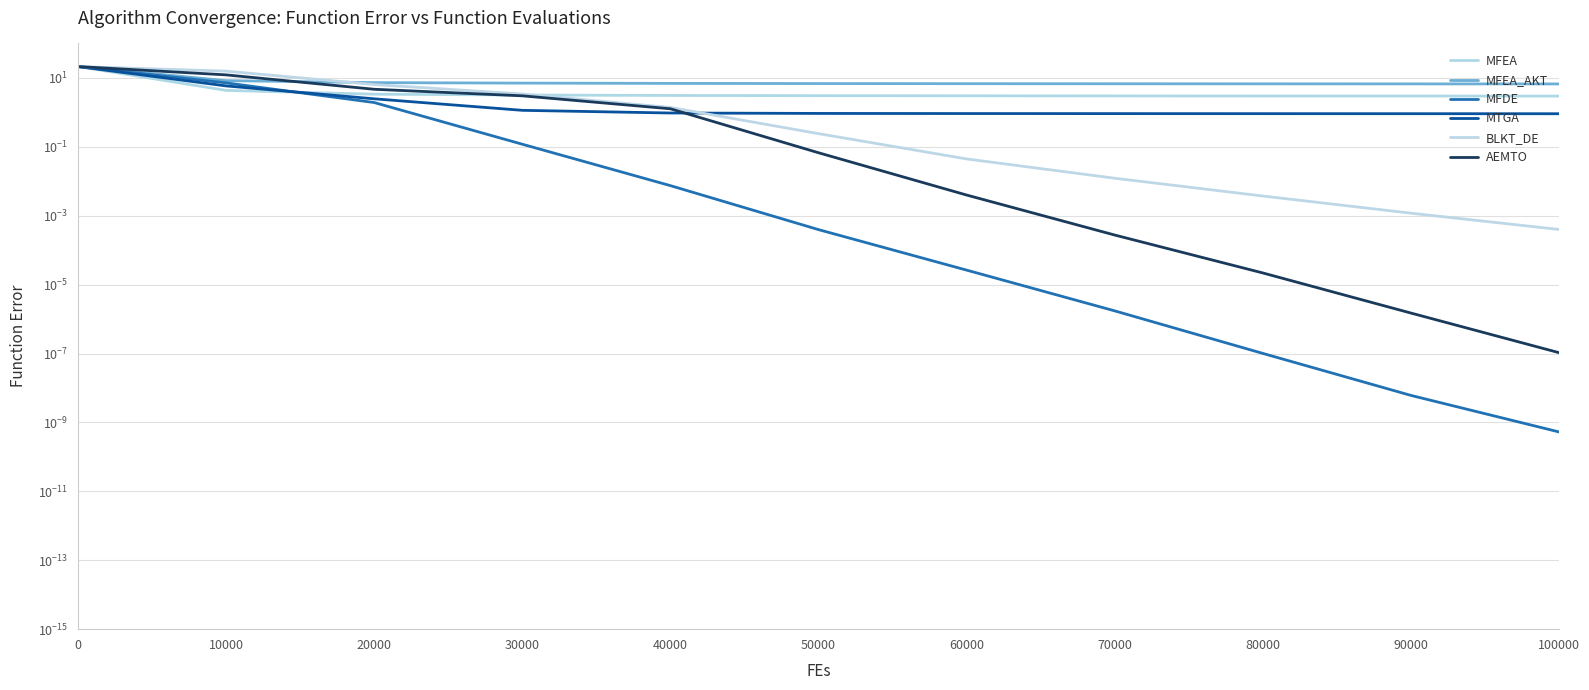

At how many categories does at least one series exceed 16?

1